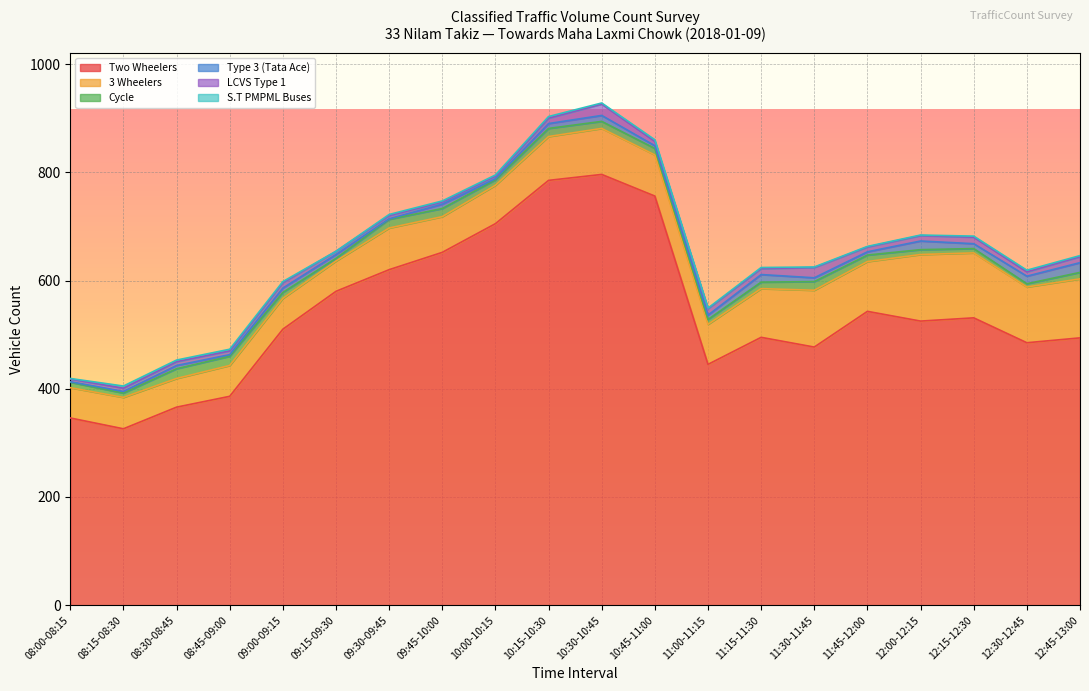

How many lines are shown in the chart?

6